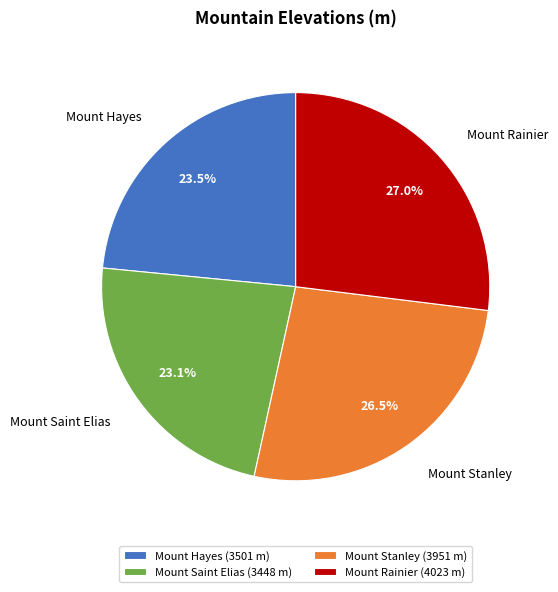

Is it true that Mount Saint Elias is 23% of the pie?

True